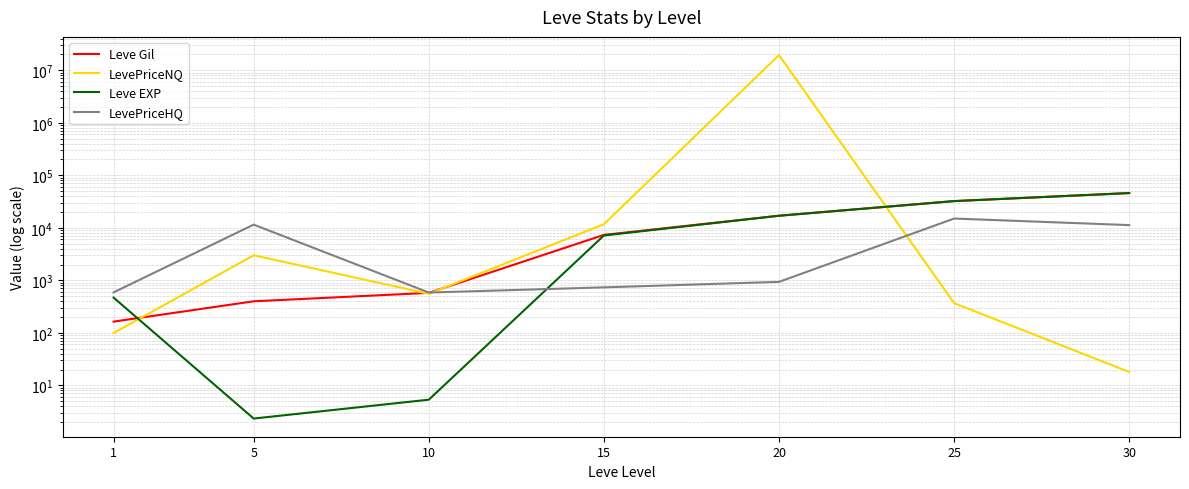

Reading left to right, transcribe all the data shown in this chart.

Leve Gil: 163.5	398.5	576.7	7323.3	16961.7	32225.0	45822.5
LevePriceNQ: 99.0	3000.0	552.9	11700.8	19445793.0	367.5	18.0
Leve EXP: 468.5	2.3	5.3	7133.8	16961.7	32225.0	45822.5
LevePriceHQ: 589.5	11495.0	585.0	734.0	934.3	15000.0	11249.5